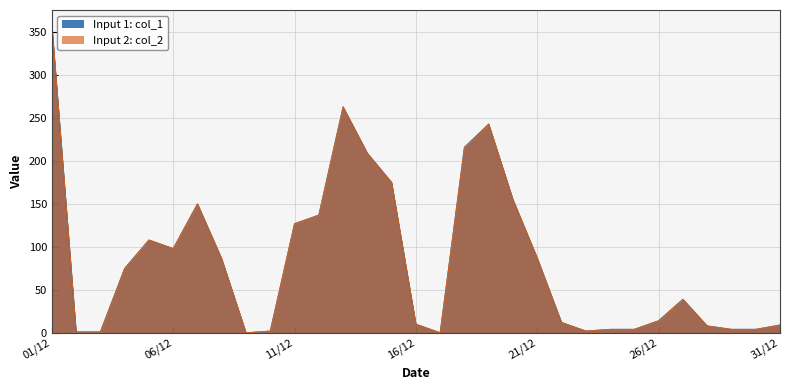

True or false: Input 2: col_2 and Input 1: col_1 cross at least once.

False